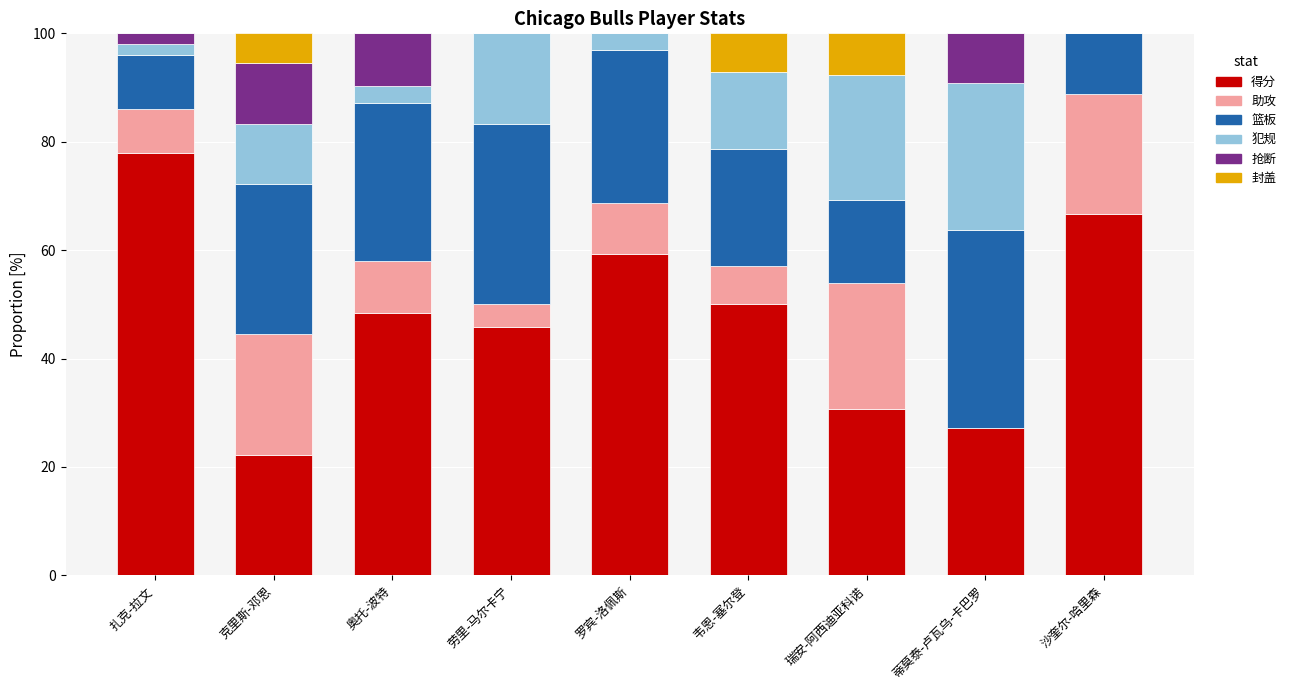

Does the chart contain stacked bars?

Yes